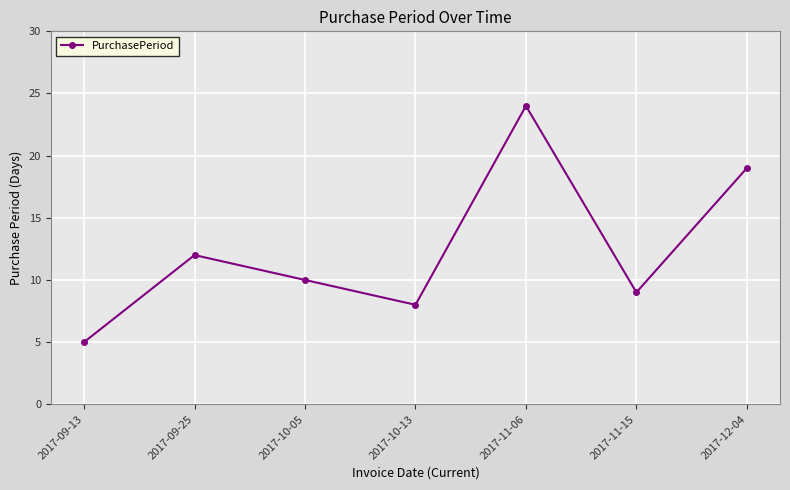

The chart shows a value of 12 at 2017-09-25. True or false?

True